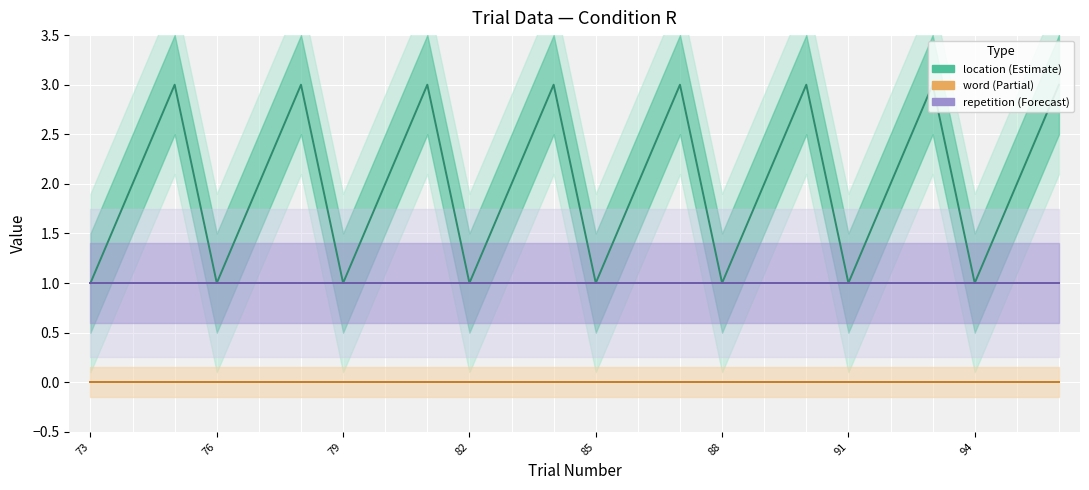

Which category has the lowest value in the repetition series?

73